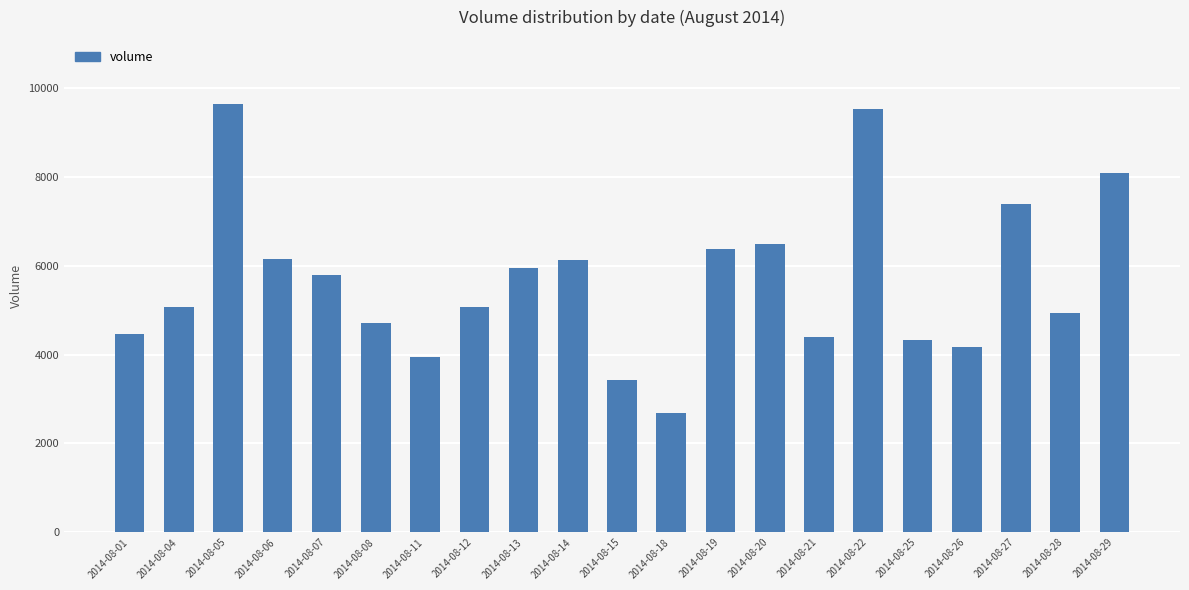

Read the value at 2014-08-22.

9522.9